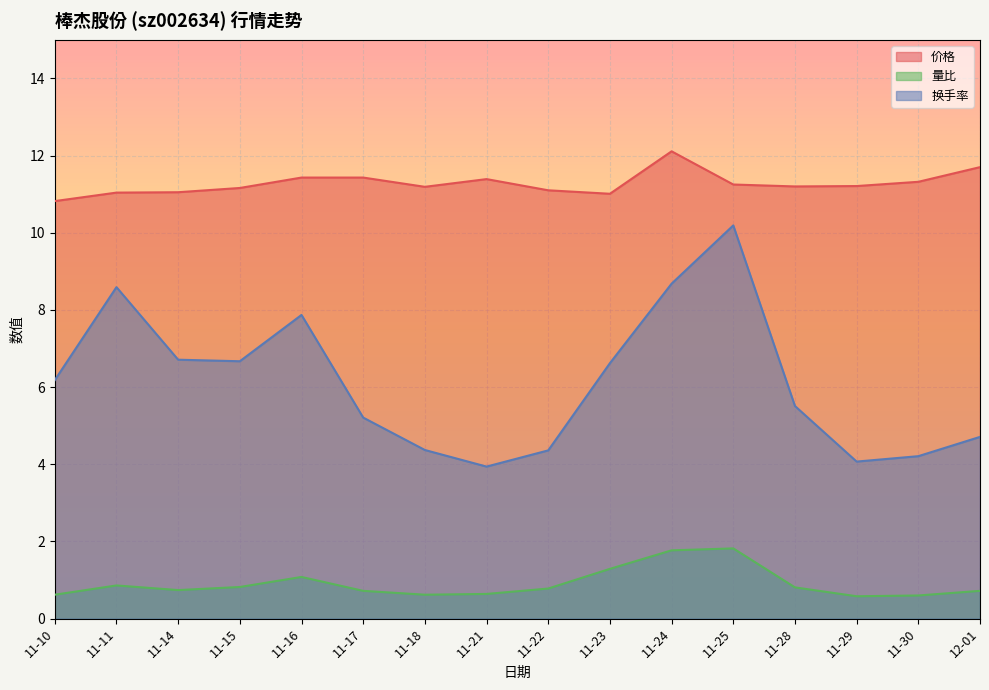

Between 11-15 and 11-18, which series saw the biggest shift?

换手率